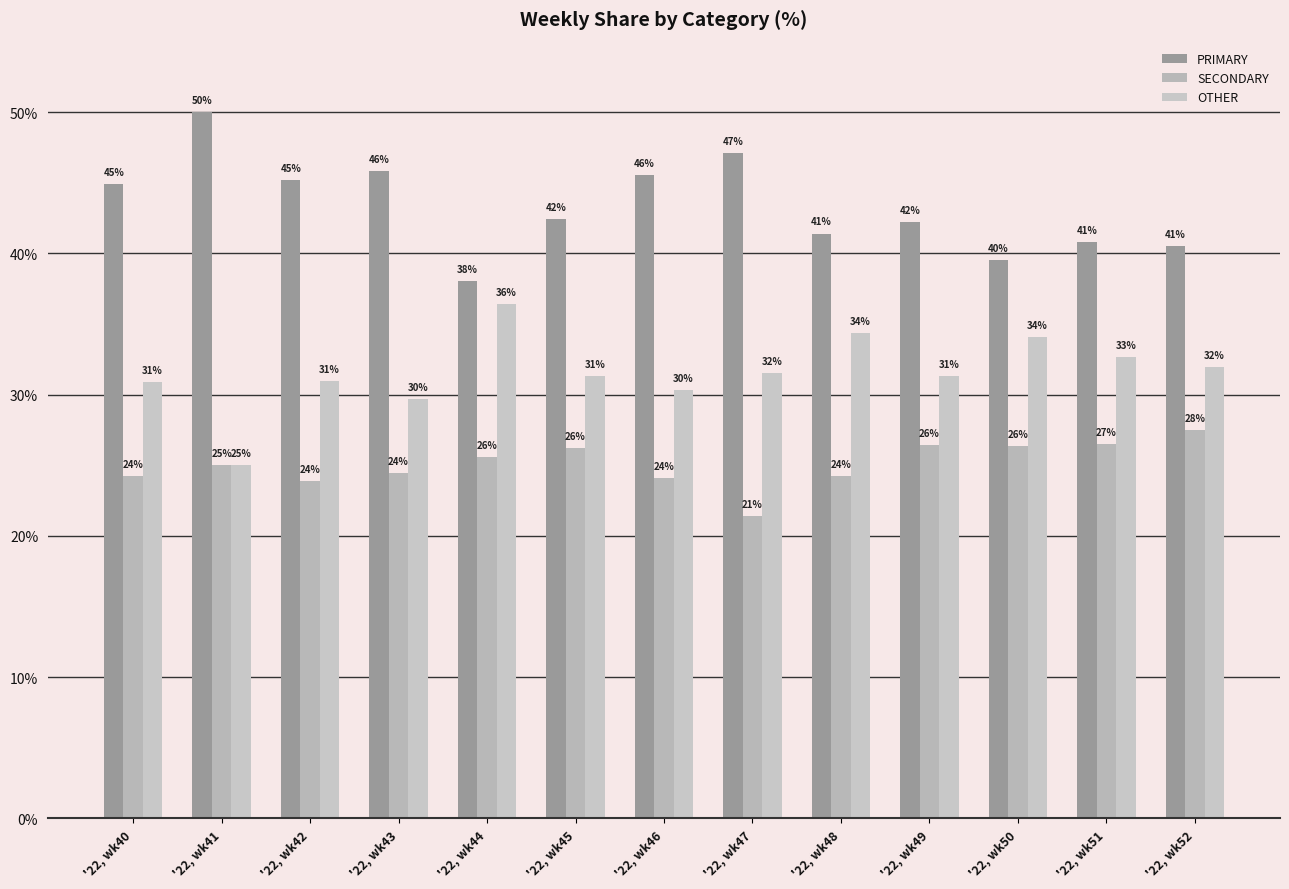

Are the bars grouped side by side (vs. stacked)?

Yes